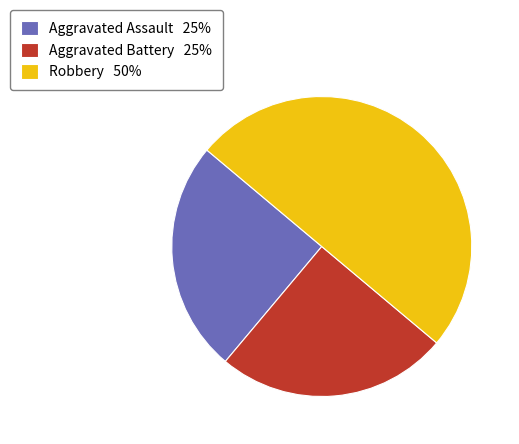

Is the sum of Aggravated Battery 25% and Robbery 50% greater than half?

Yes